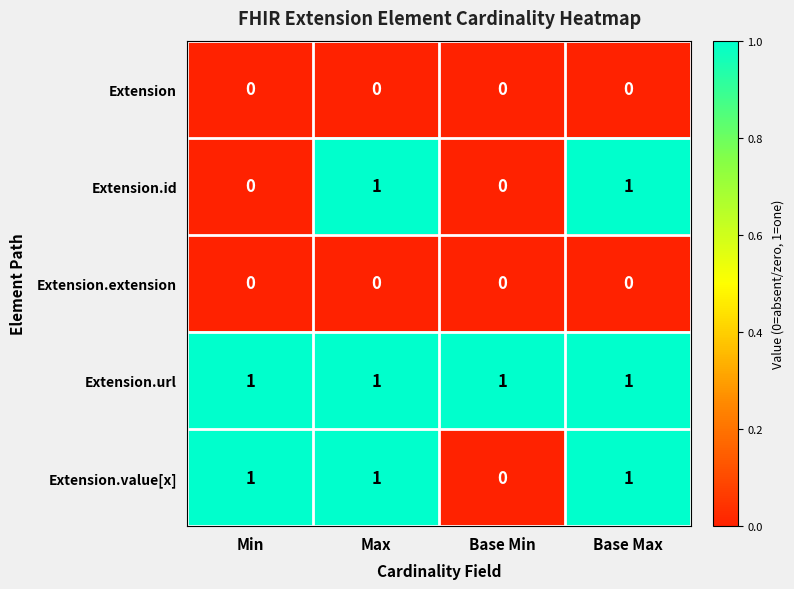

What is the maximum value shown in the chart?

1